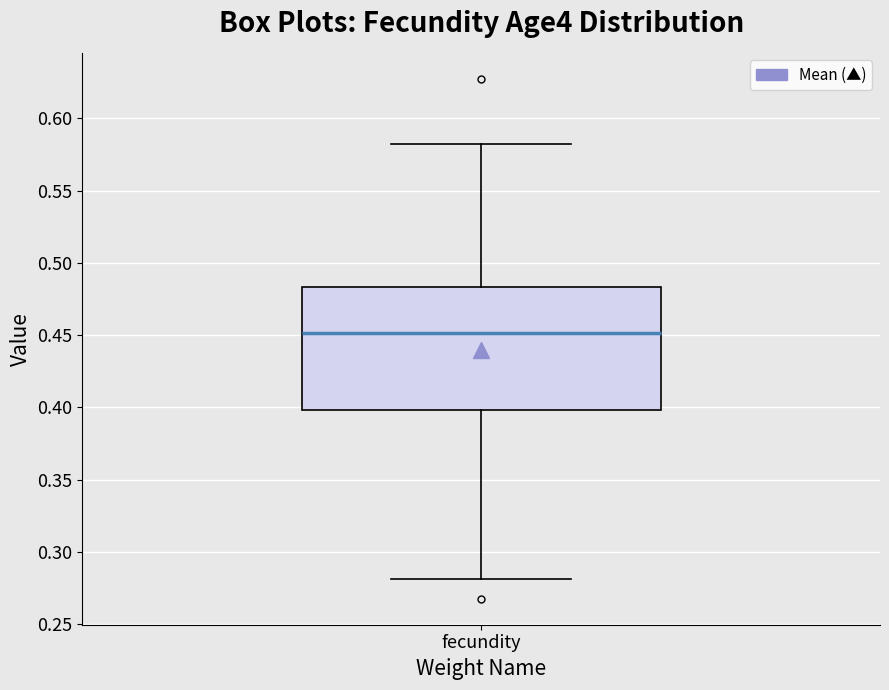

Where does the upper whisker of the box for fecundity end on the y-axis? The values are not printed on the chart, so give them approximately, as read against the axis.

0.580